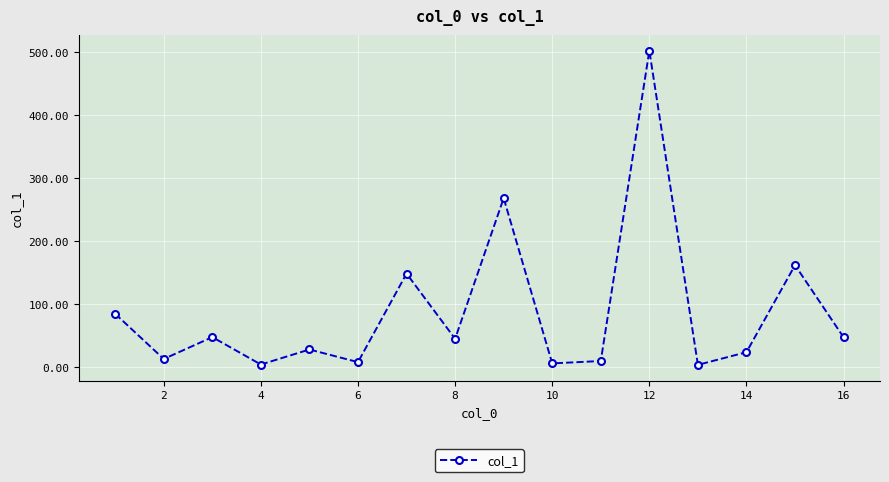

Does the chart have visible grid lines?

Yes